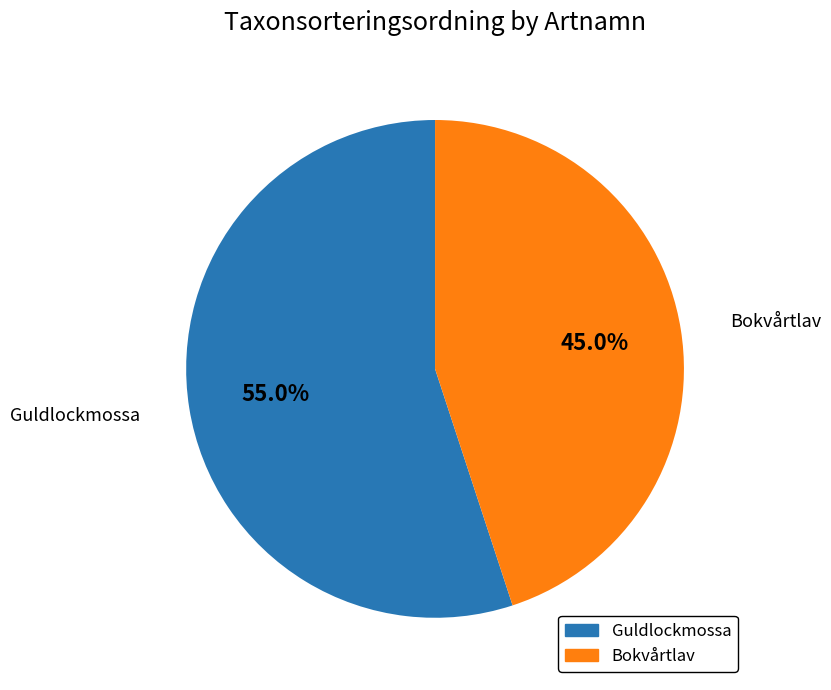

What is the total percentage of Guldlockmossa and Bokvårtlav?

100.0%